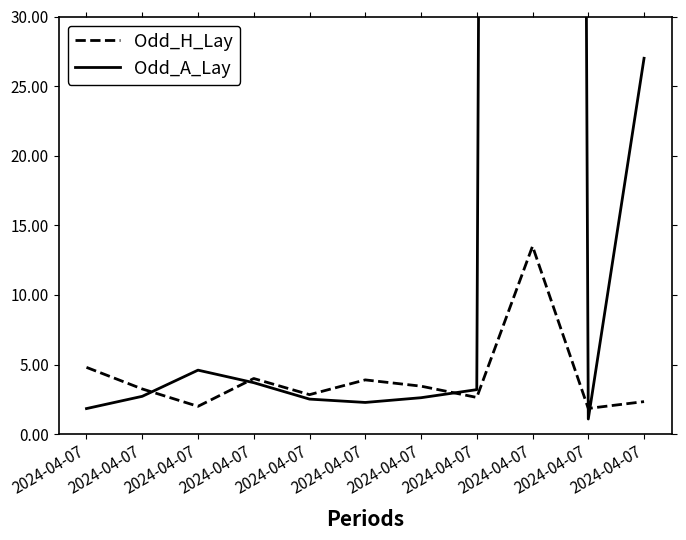

What is the maximum value shown in the chart?

860.0